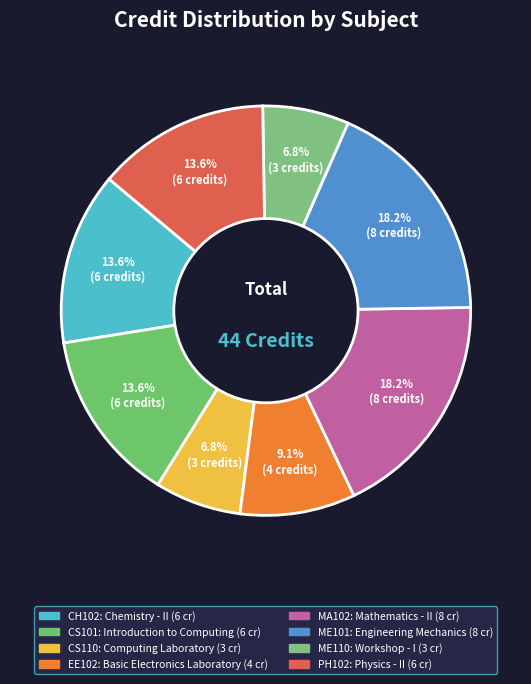

What percentage is NOT represented by EE102?

90.9%